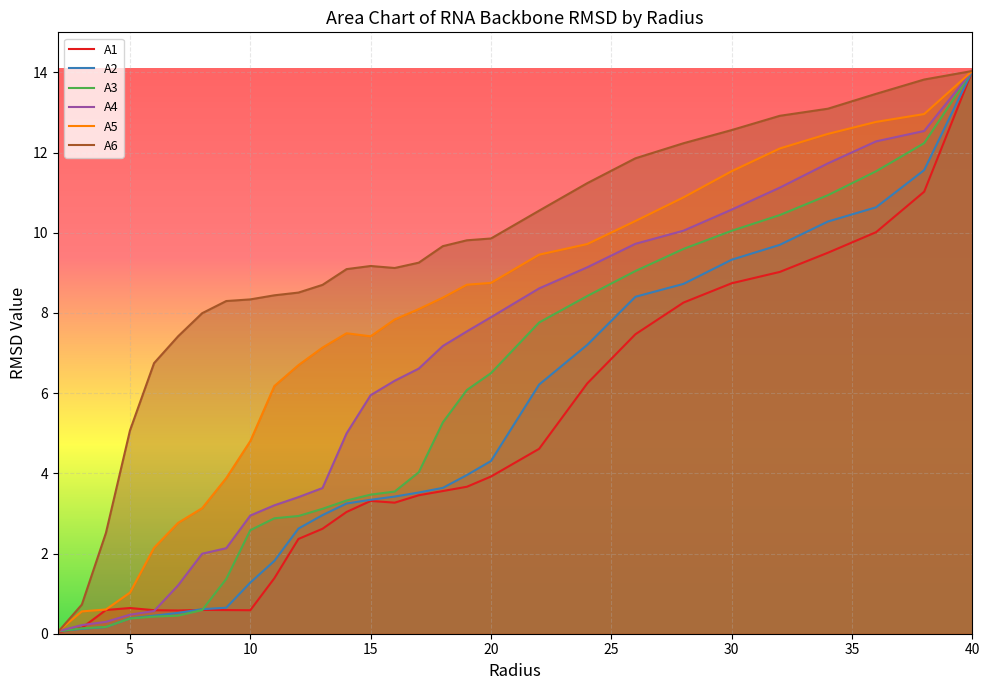

At which label does A2 reach its peak?

40